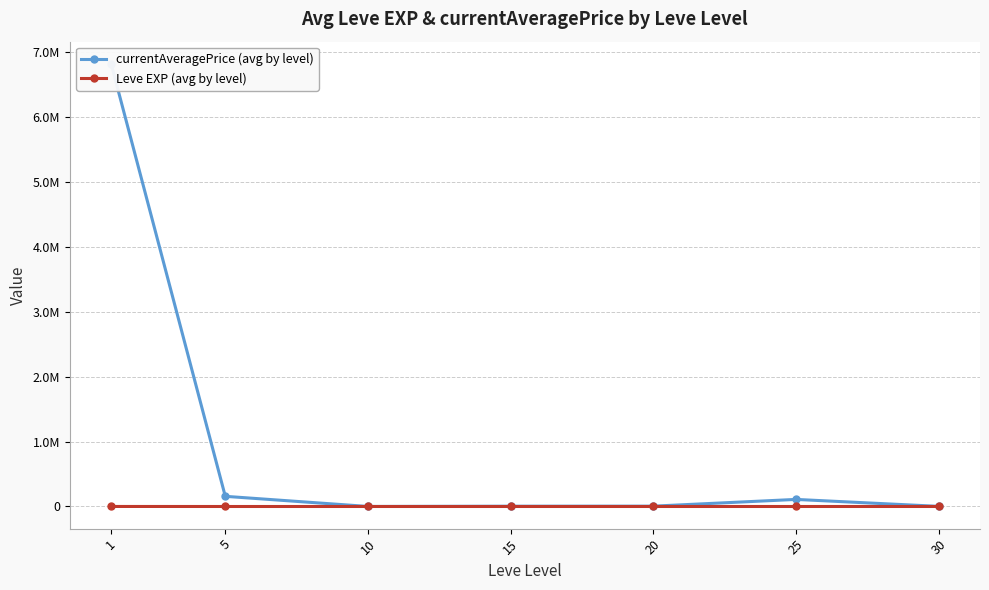

At which category does currentAveragePrice (avg by level) reach its first local peak?

25